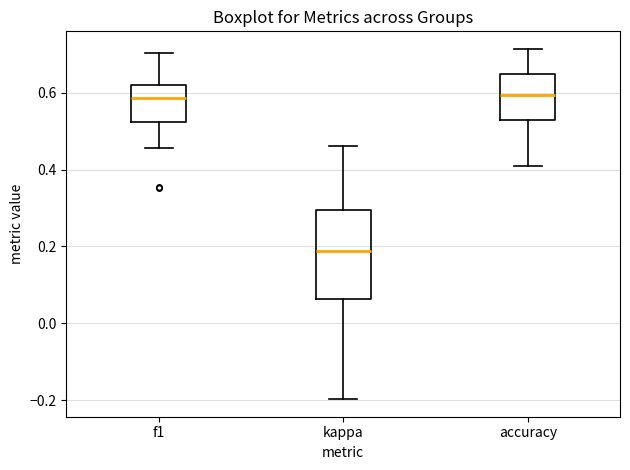

Reading left to right, transcribe this box plot: for each box, give where its median line is, the range the box spans, and where its two whiskers end, as read against the y-axis. The values are not printed on the chart, so give them approximately, as read against the axis.

f1: median 0.58, box 0.52 to 0.62, whiskers 0.46 to 0.70
kappa: median 0.18, box 0.06 to 0.30, whiskers -0.20 to 0.46
accuracy: median 0.60, box 0.52 to 0.64, whiskers 0.42 to 0.72